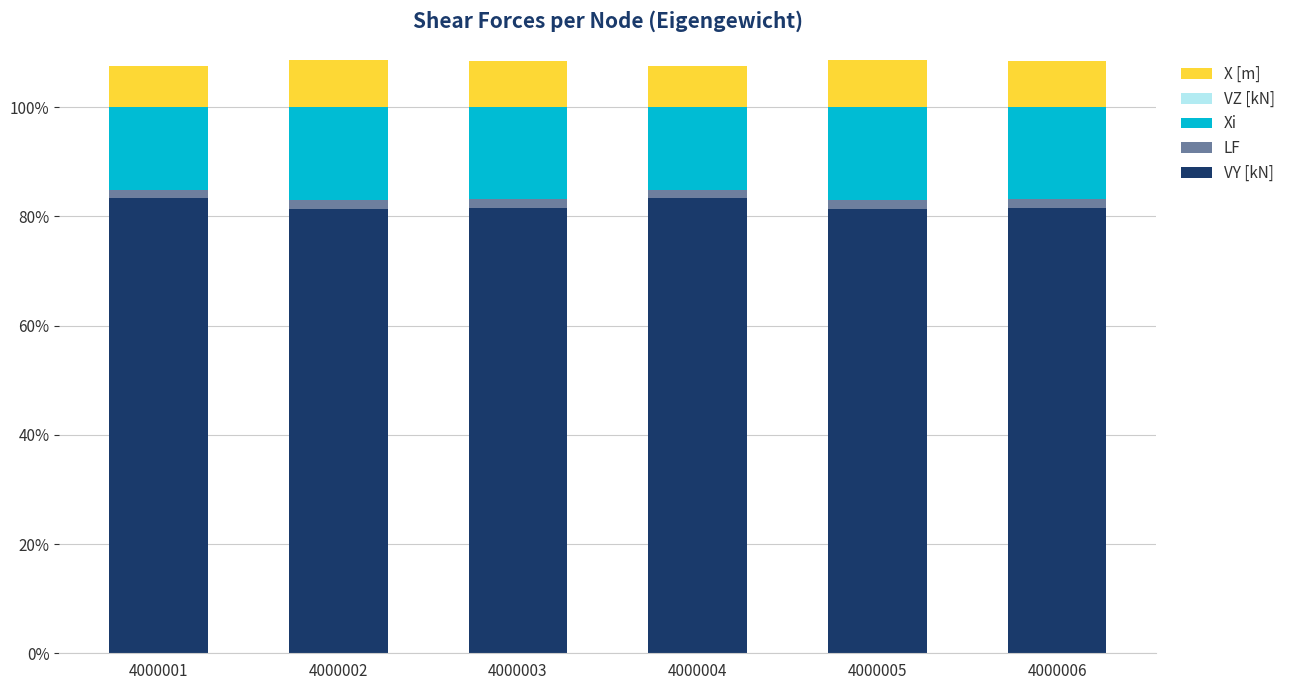

Which series changed the most between 4000003 and 4000004?

VY [kN]